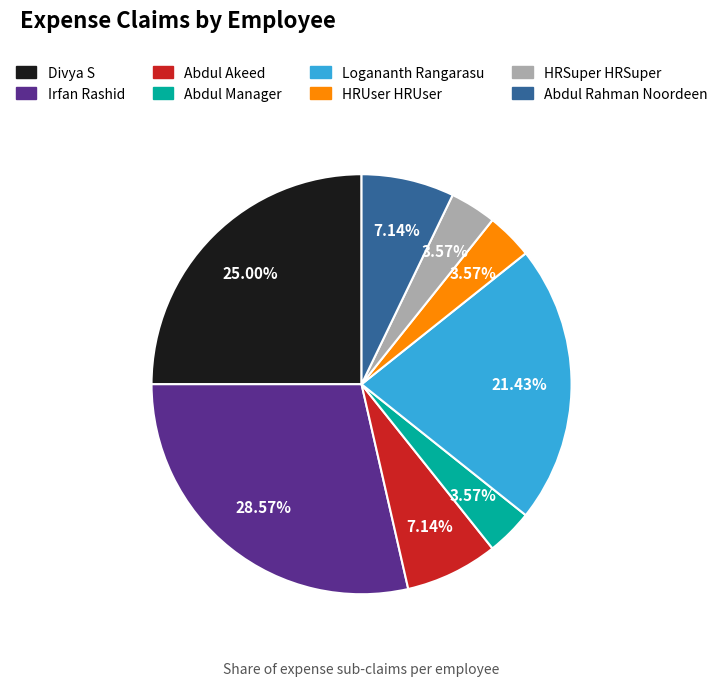

Count the number of slices in the pie.

8